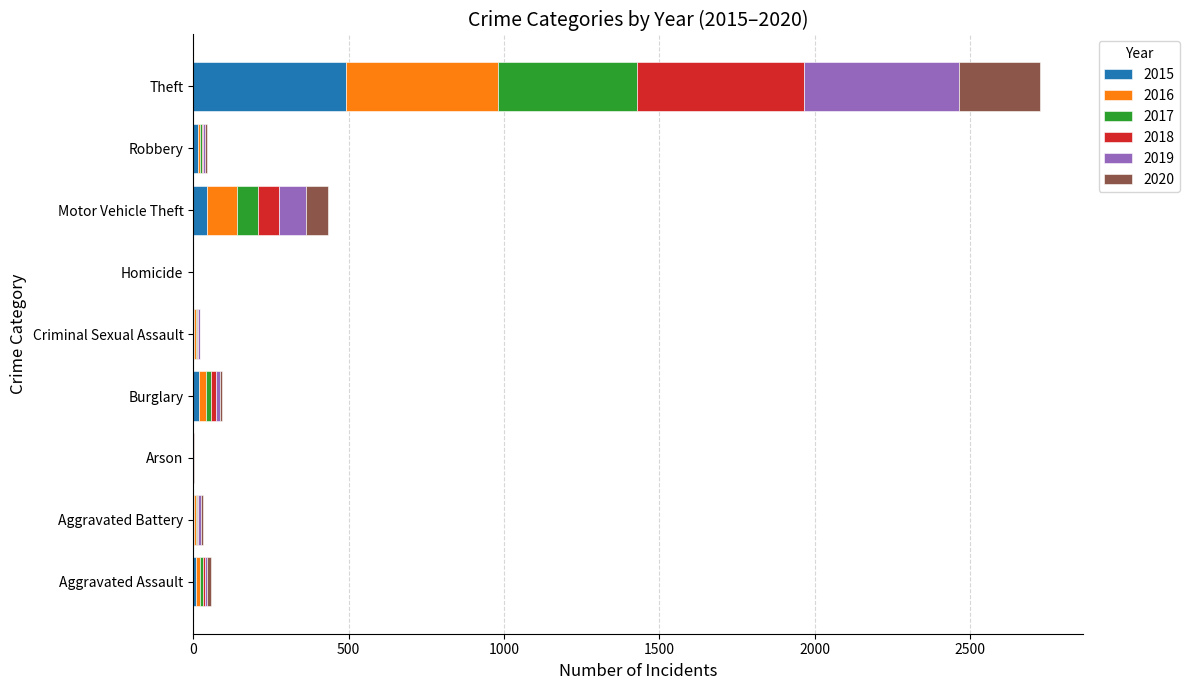

Which category has the highest value in the 2015 series?

Theft